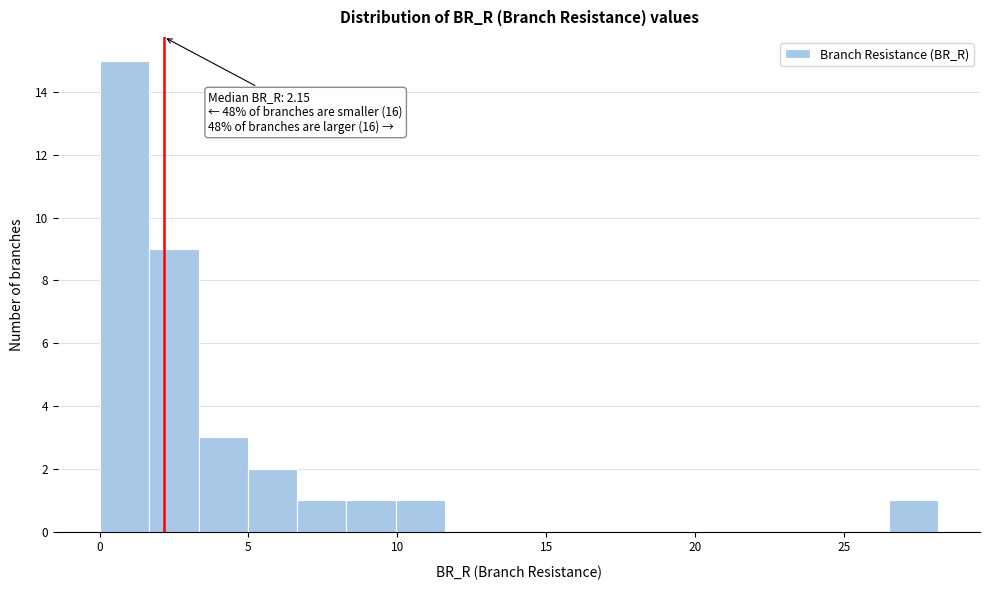

Read against the x-axis, roughly where is the centre of the tallest bar?

1.0